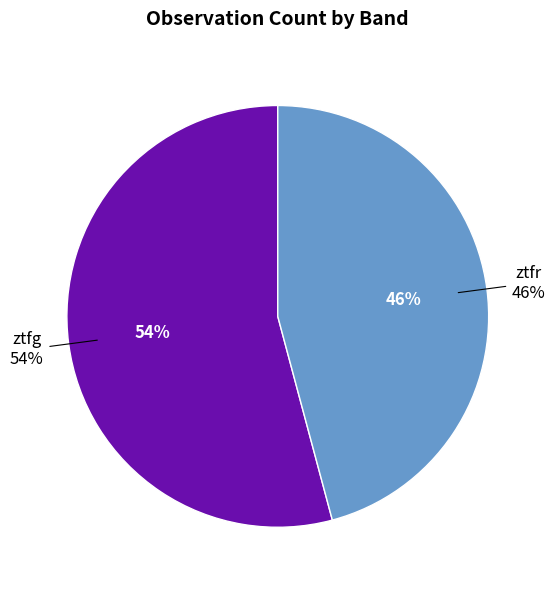

Combined, what portion of the pie is ztfr and ztfg?

100.0%